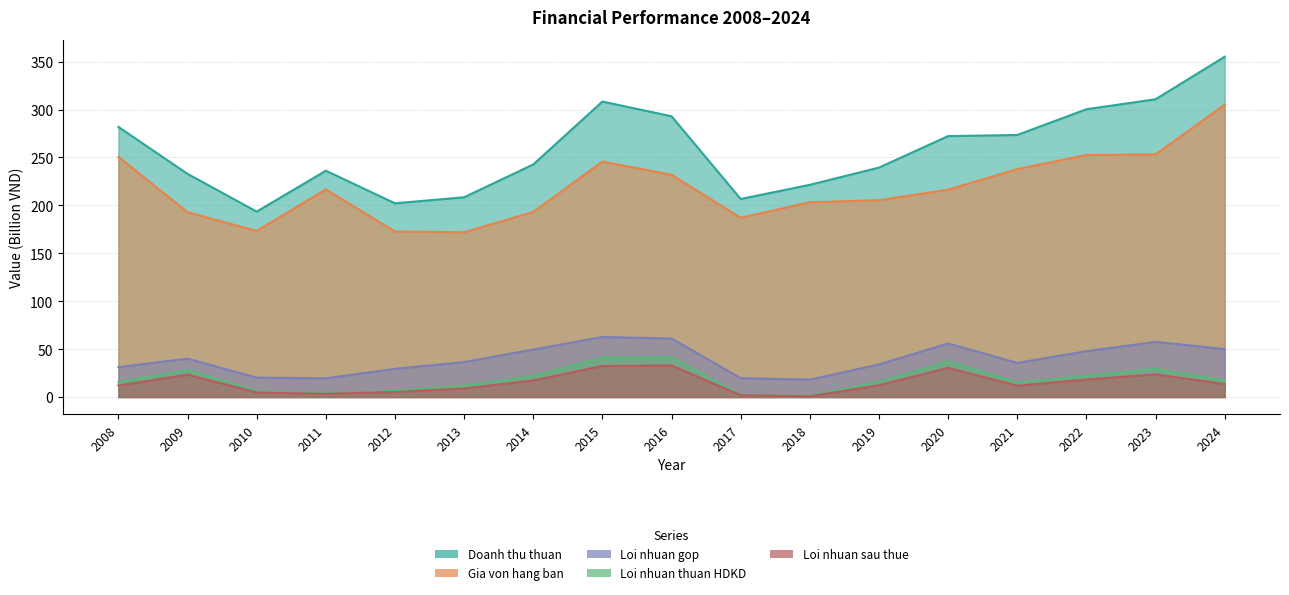

What is the difference between the highest and lowest values at 2019?

227.1